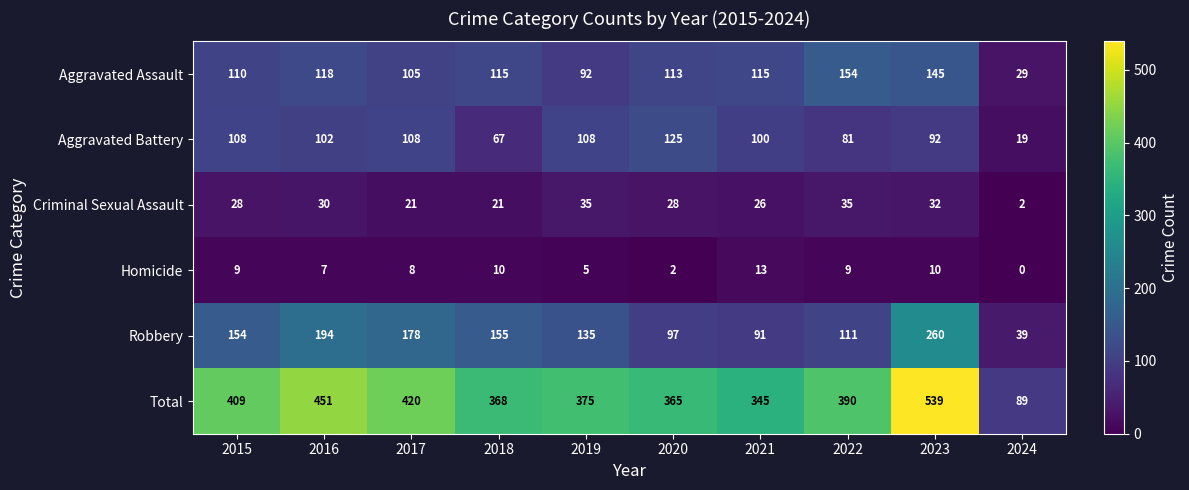

Which series has the largest total across all categories?

Total